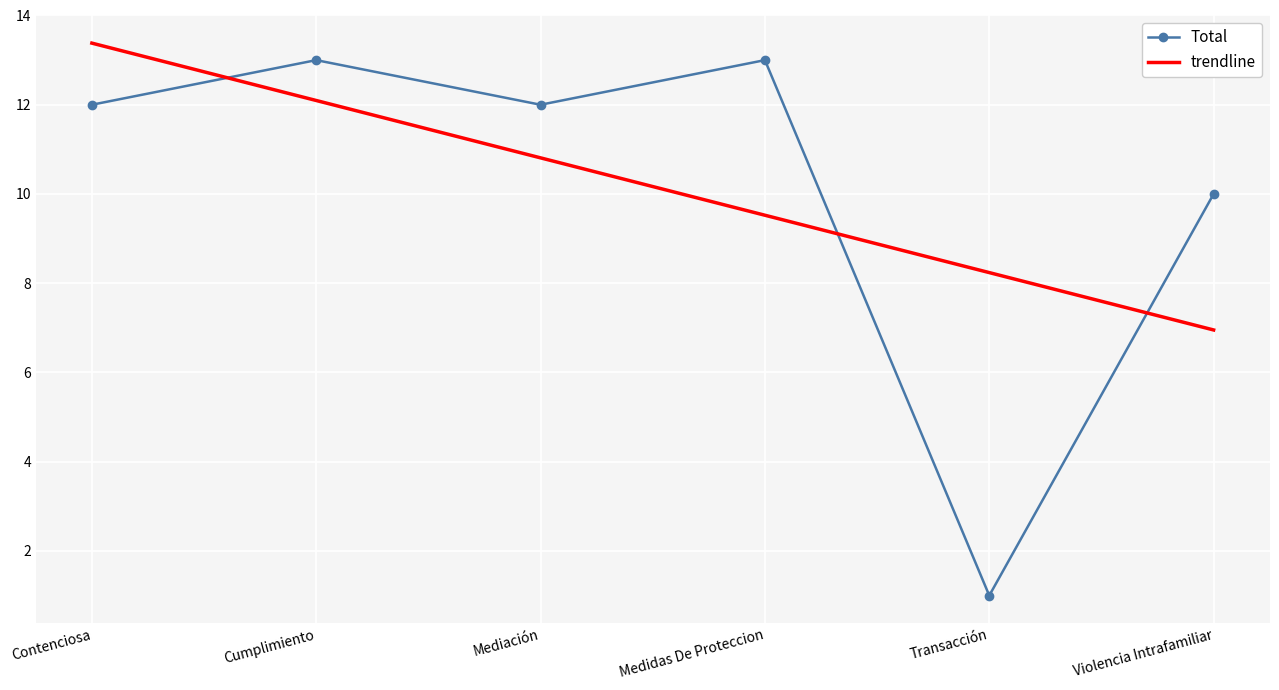

How many categories are shown in the chart?

6